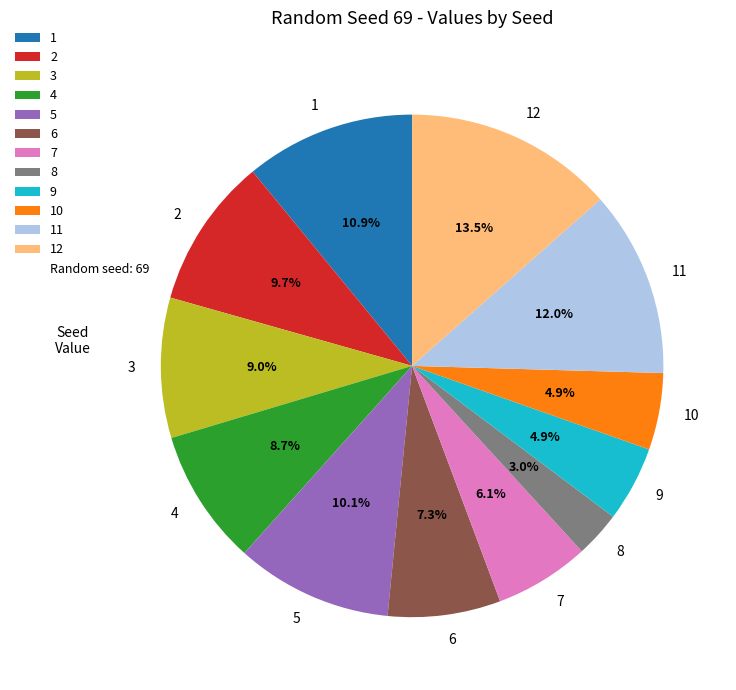

What percentage do 10 and 8 together represent?

7.9%